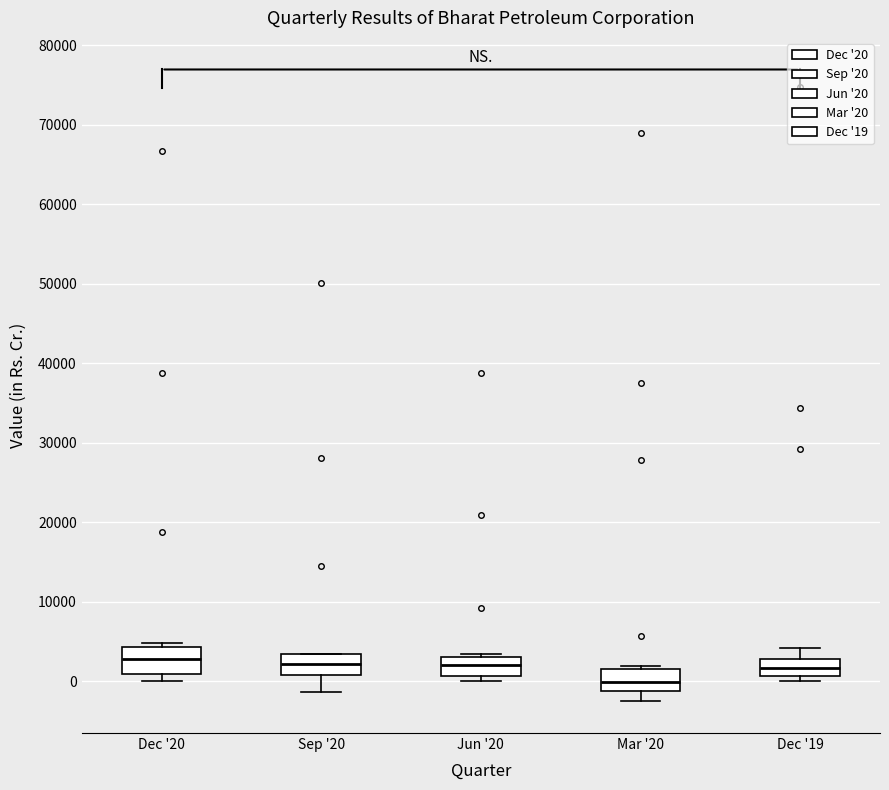

Where does the median line of the box for Jun '20 sit on the y-axis? The values are not printed on the chart, so give them approximately, as read against the axis.

2000